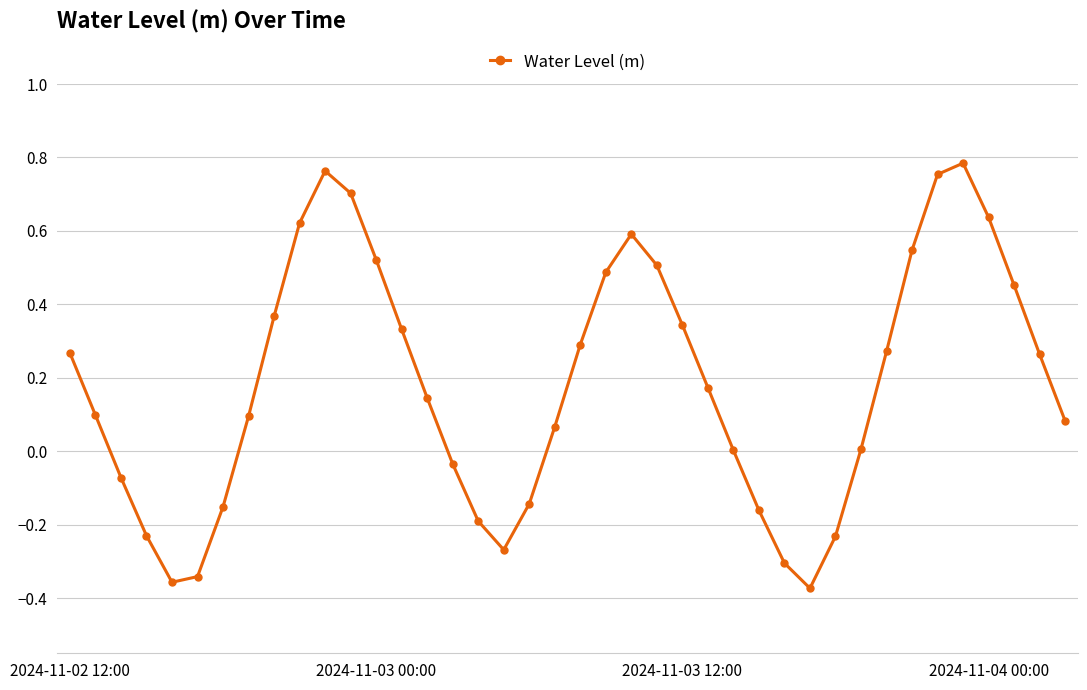

What is the sum of all values?

7.3